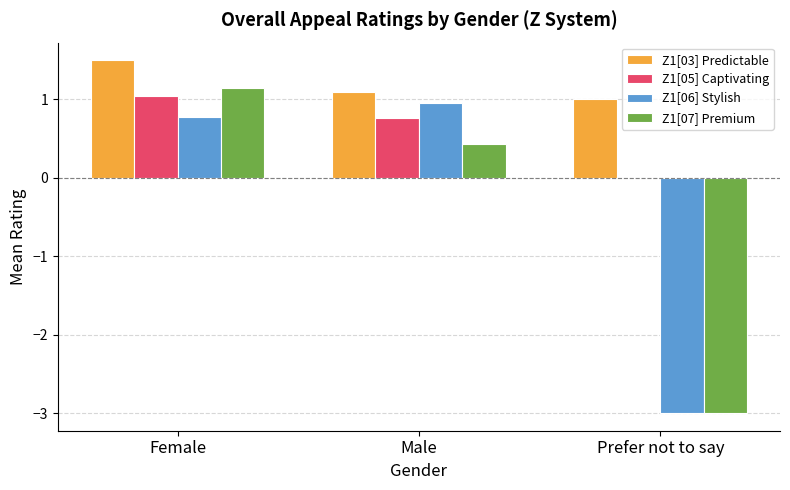

What is the maximum value shown in the chart?

1.5